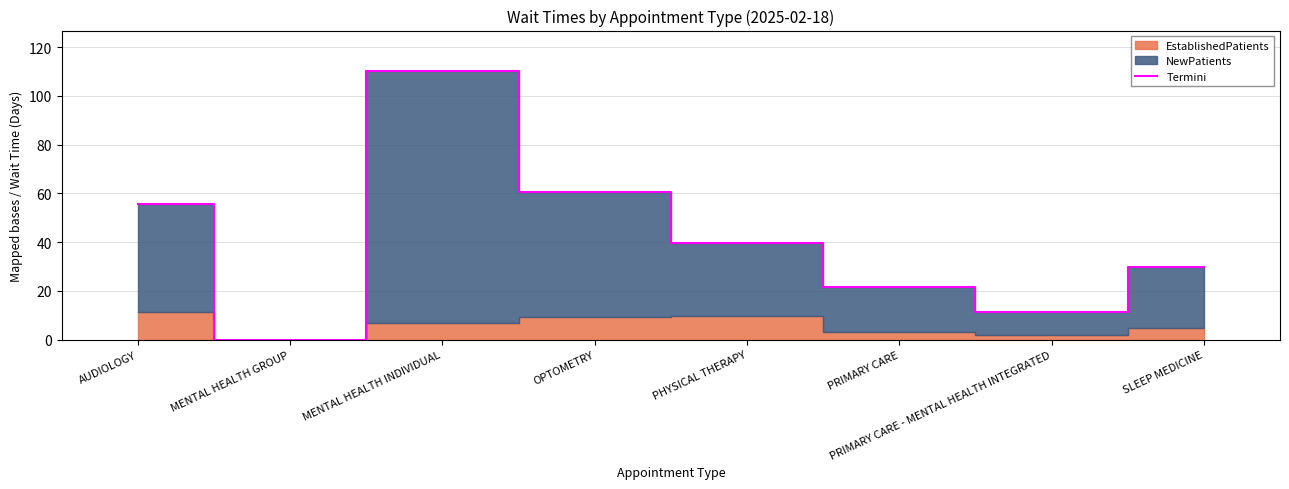

Reading left to right, transcribe all the data shown in this chart.

AUDIOLOGY=55.8	MENTAL HEALTH GROUP=0.0	MENTAL HEALTH INDIVIDUAL=110.3	OPTOMETRY=60.5	PHYSICAL THERAPY=39.6	PRIMARY CARE=21.7	PRIMARY CARE - MENTAL HEALTH INTEGRATED=11.5	SLEEP MEDICINE=29.9